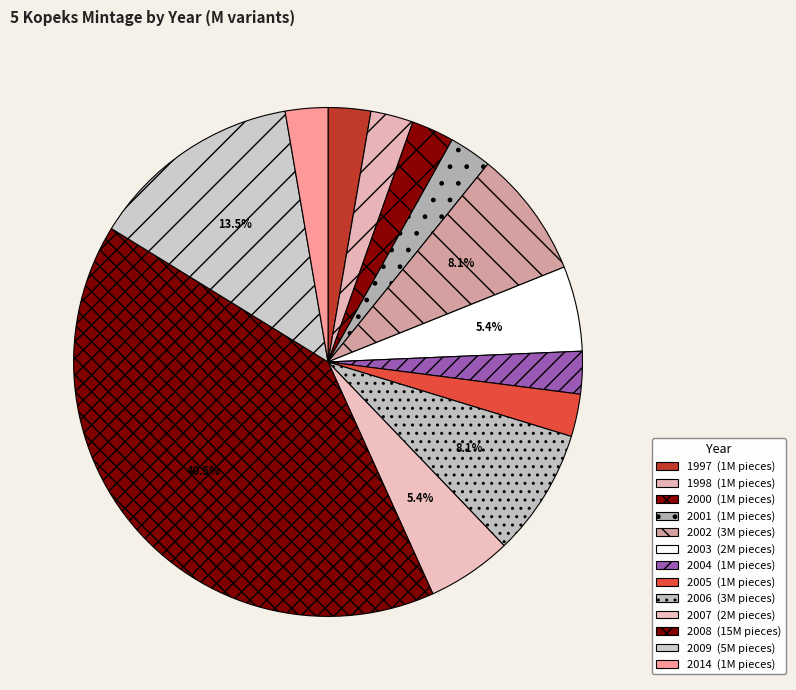

How many segments does this pie chart have?

13